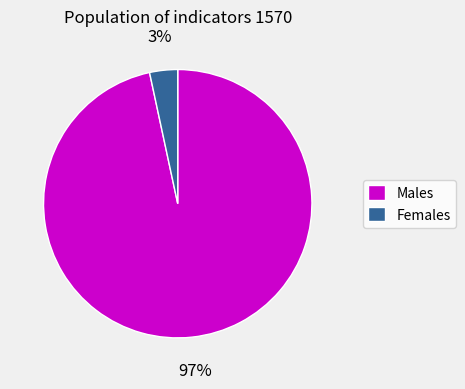

Which has a higher value, Males or Females?

Males